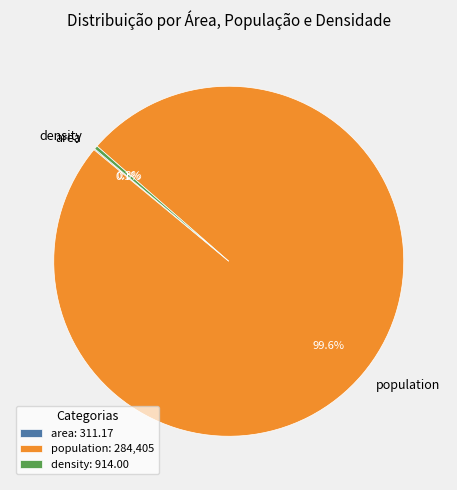

Which slice represents more than half of the pie?

population